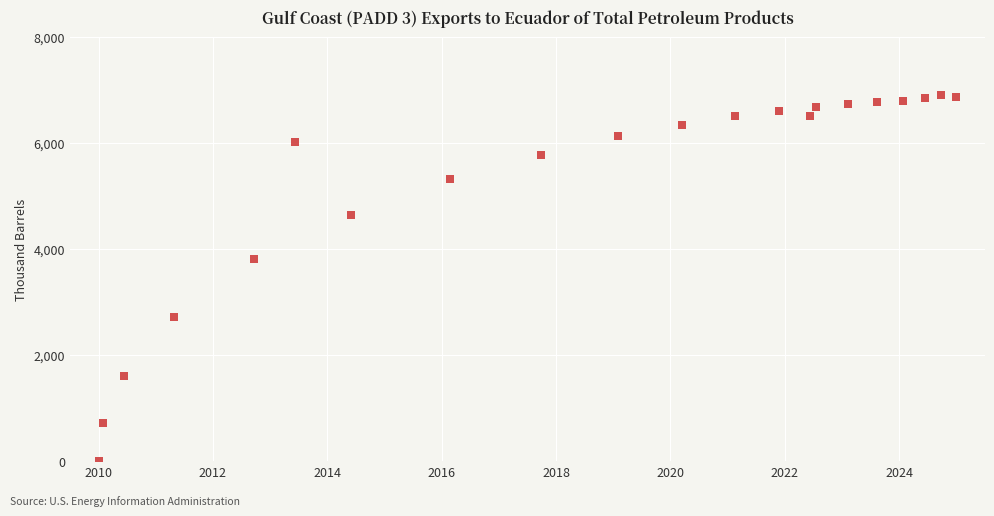

What Y value in the scatter plot is closest to 3447?

3815.7